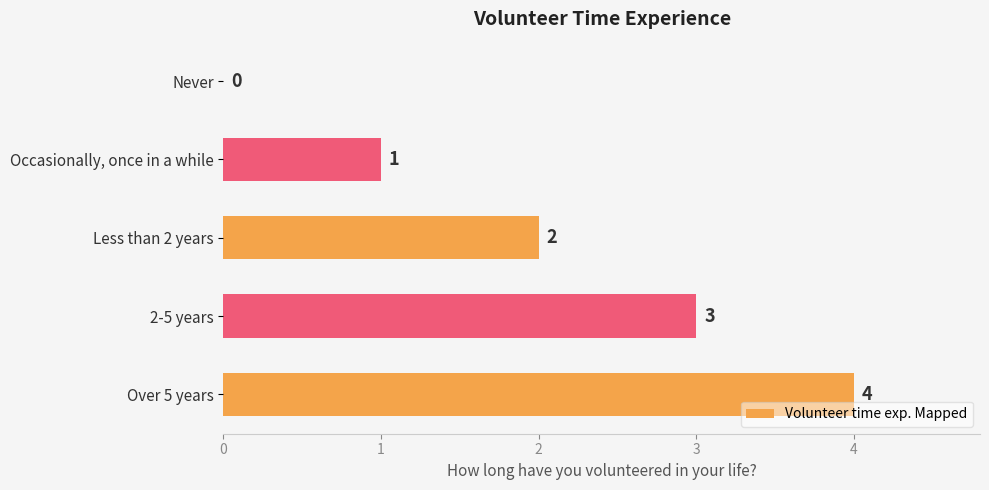

Is it true that the value at Over 5 years is 4?

True